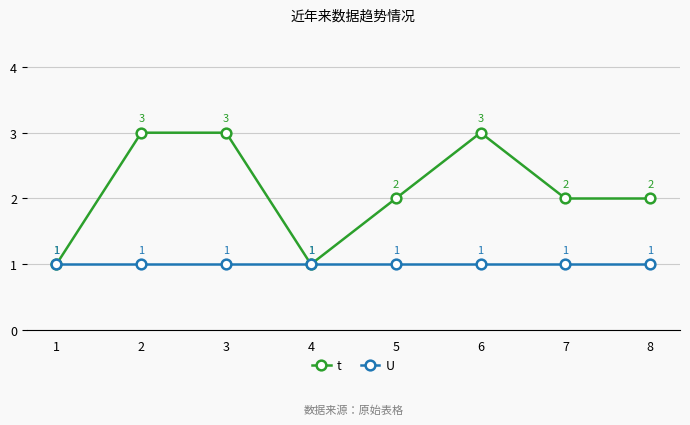

Does the chart have visible grid lines?

Yes